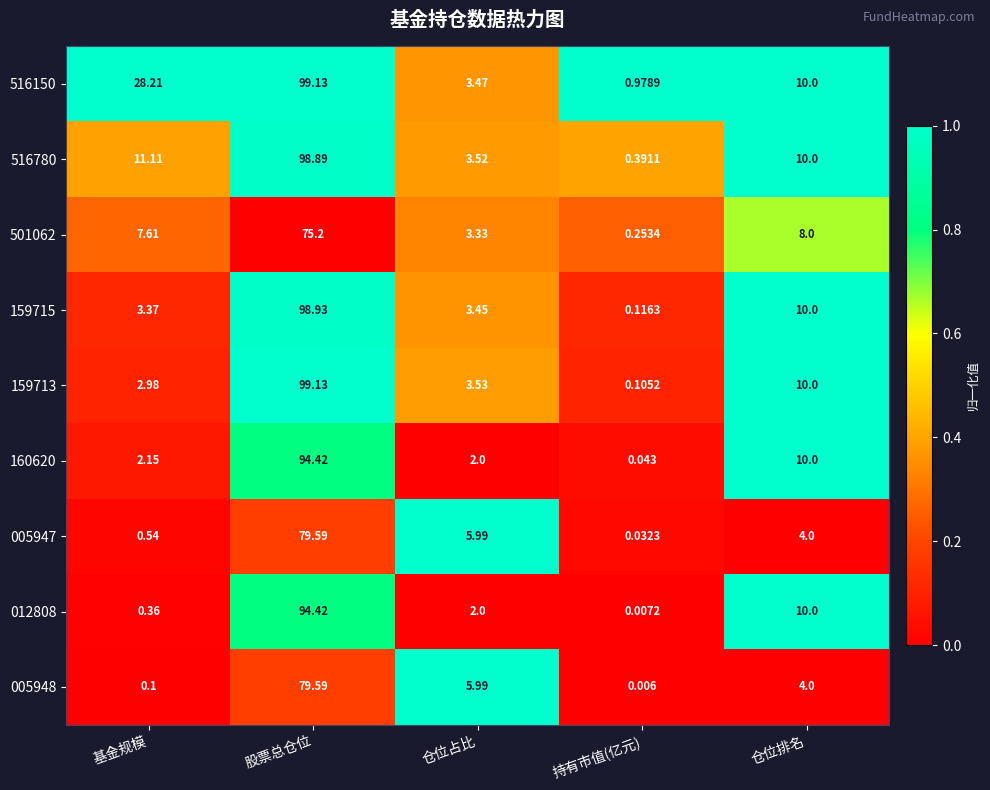

At which label does 159715 first exceed 3?

基金规模